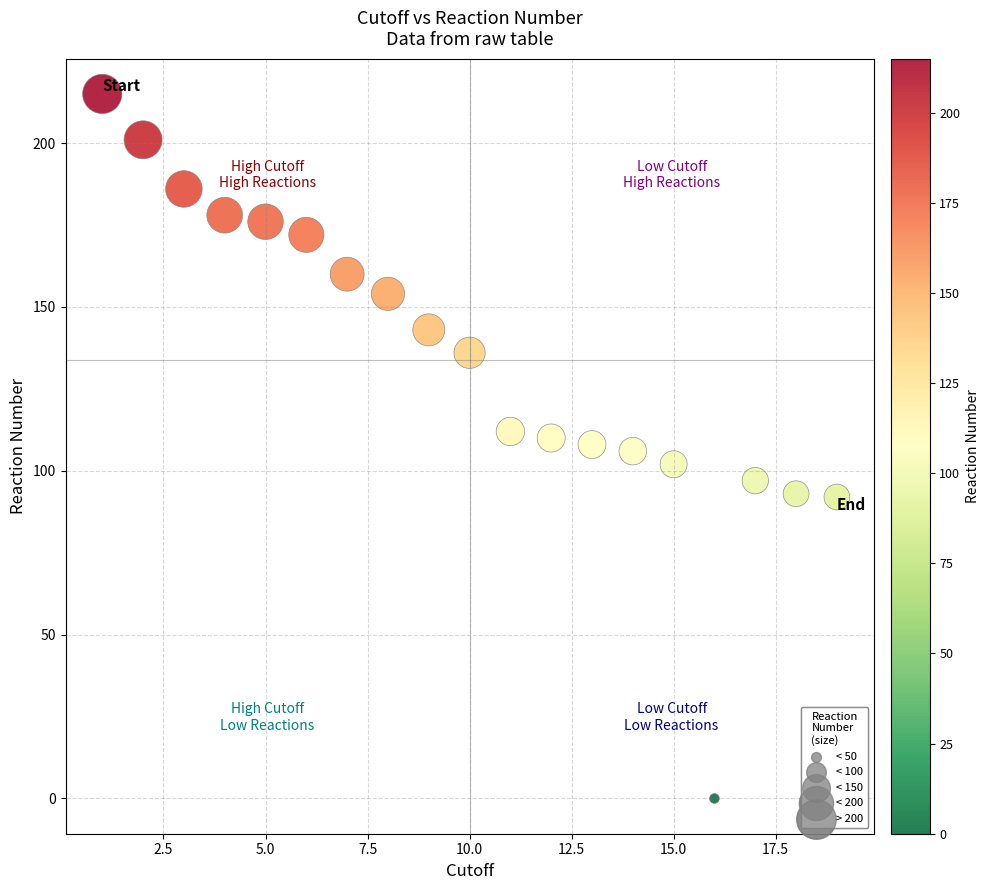

What is the range of Y values (max minus min)?

215